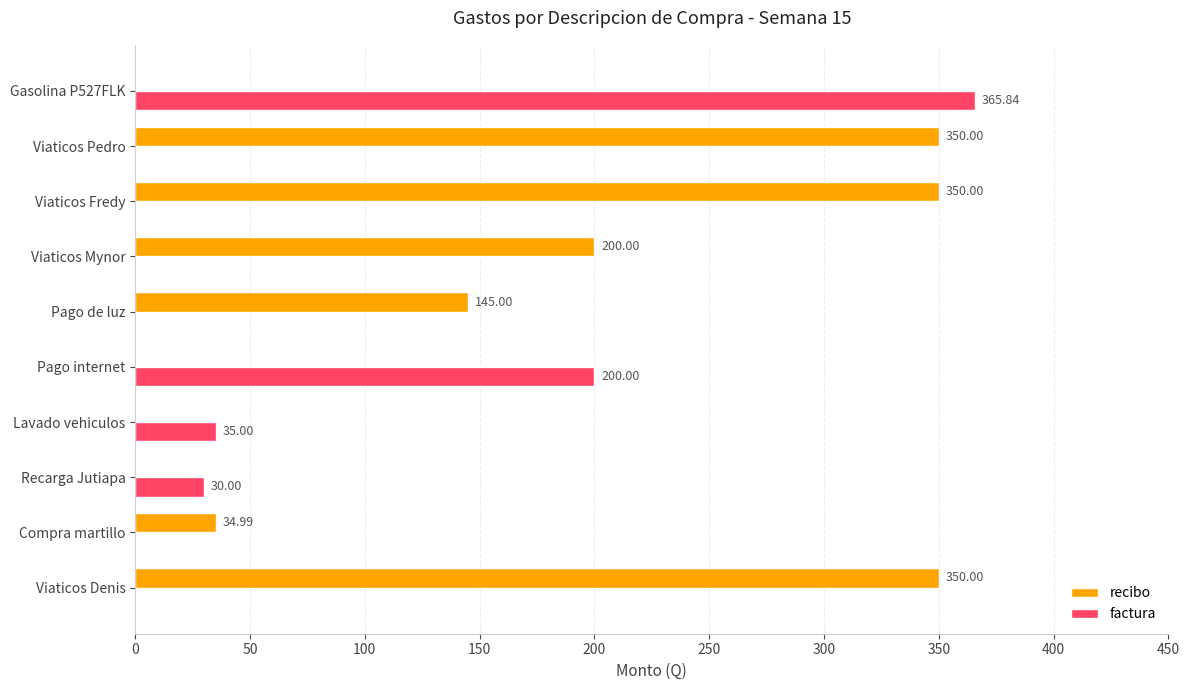

What is the sum of all factura values?

630.8